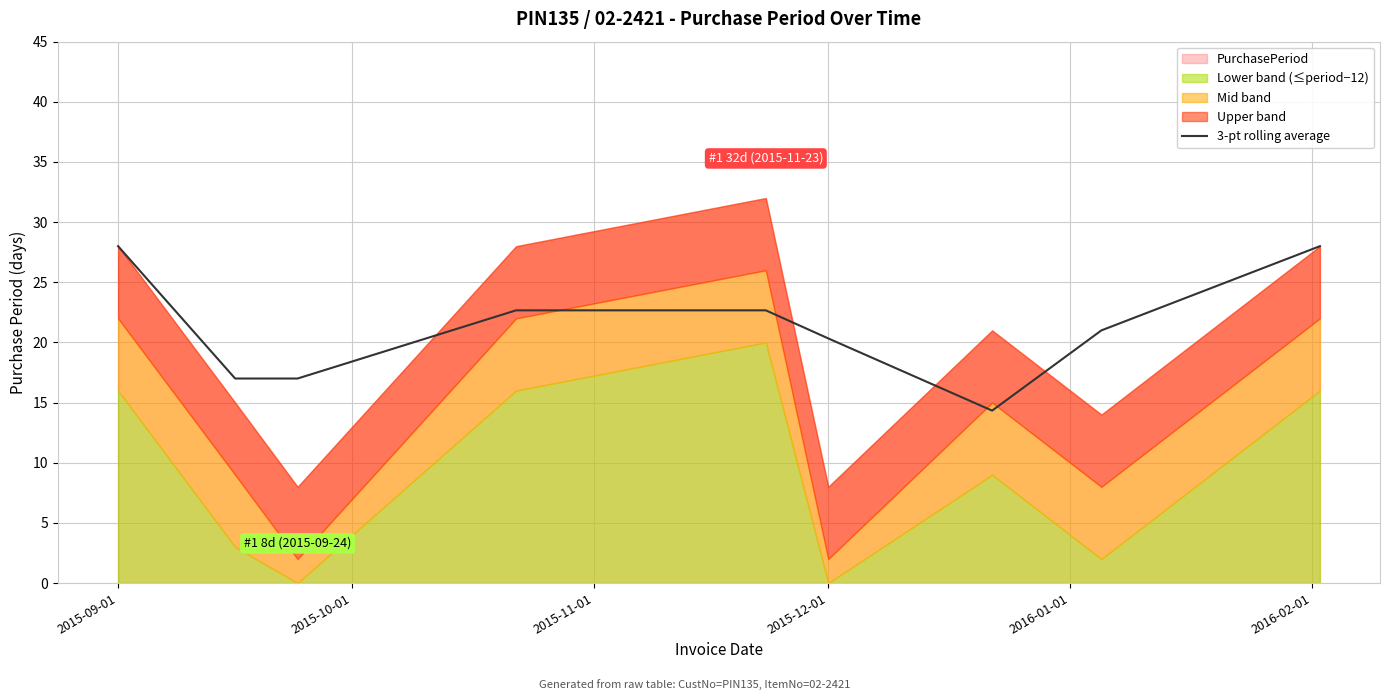

What is the smallest value displayed?

14.3